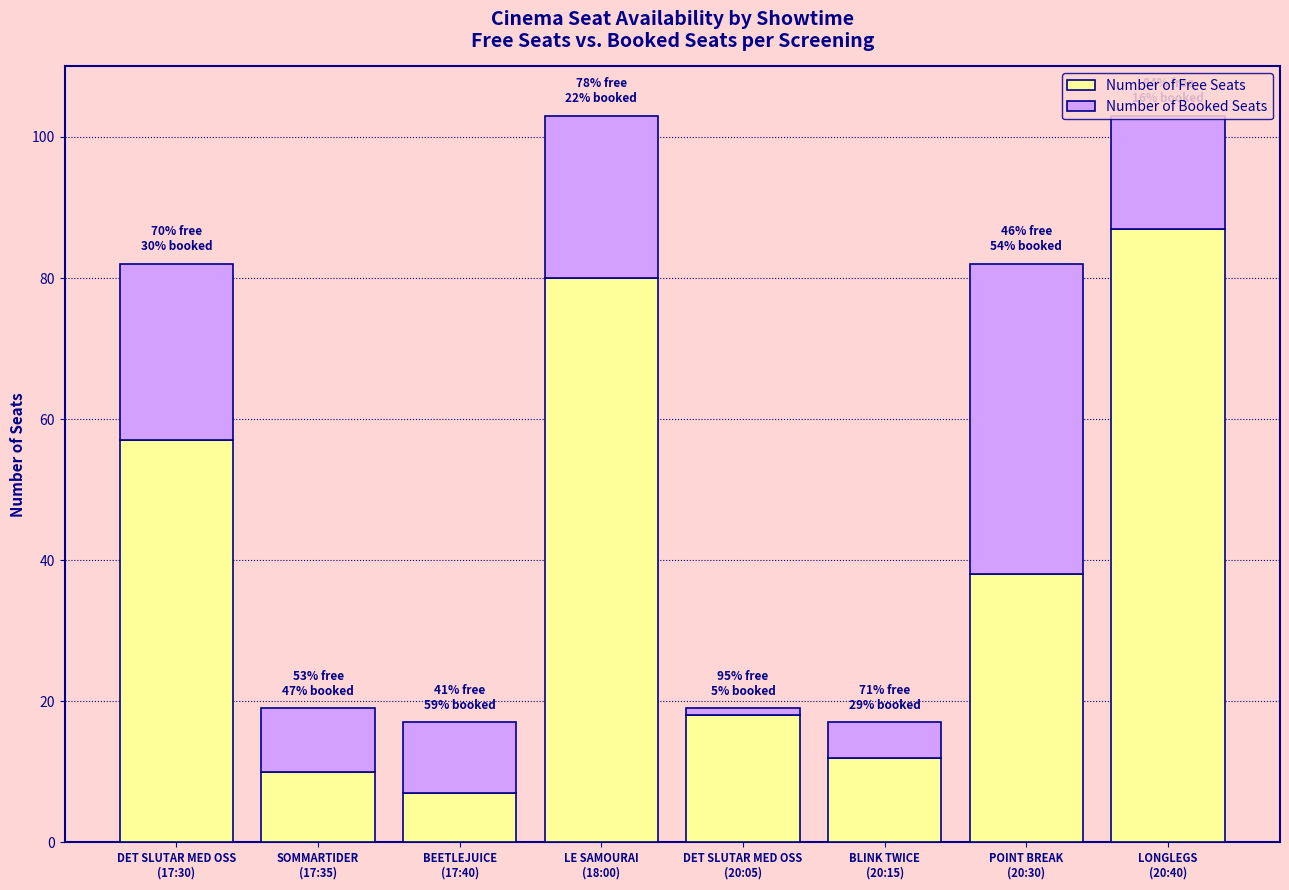

What is the difference between the maximum and minimum values in the Number of Free Seats series?

80